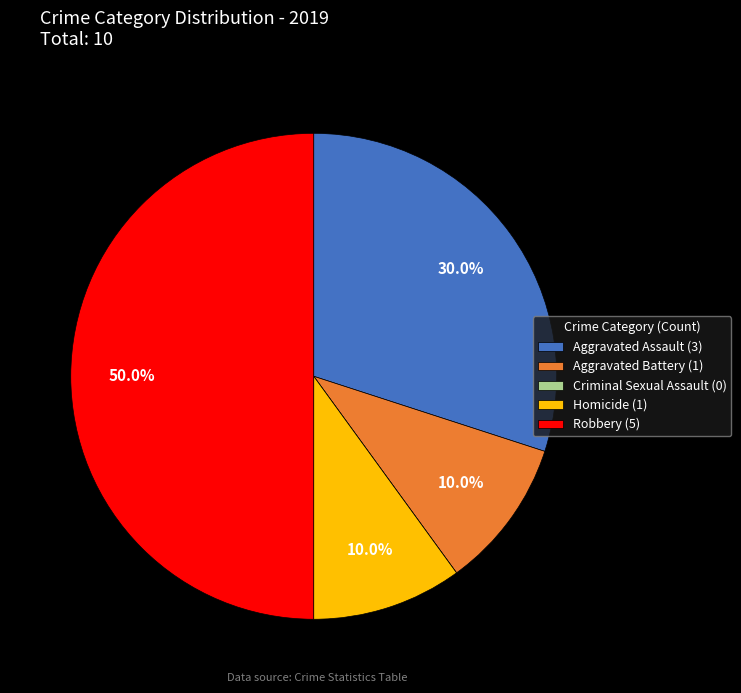

Between Aggravated Battery (1) and Aggravated Assault (3), which is larger?

Aggravated Assault (3)